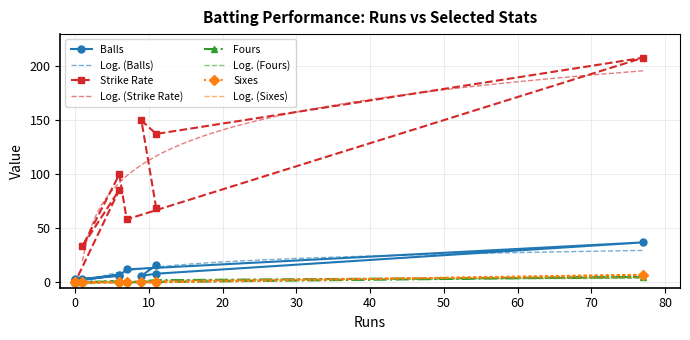

The Sixes series shows 7.0 at Nicholas Pooran. True or false?

True